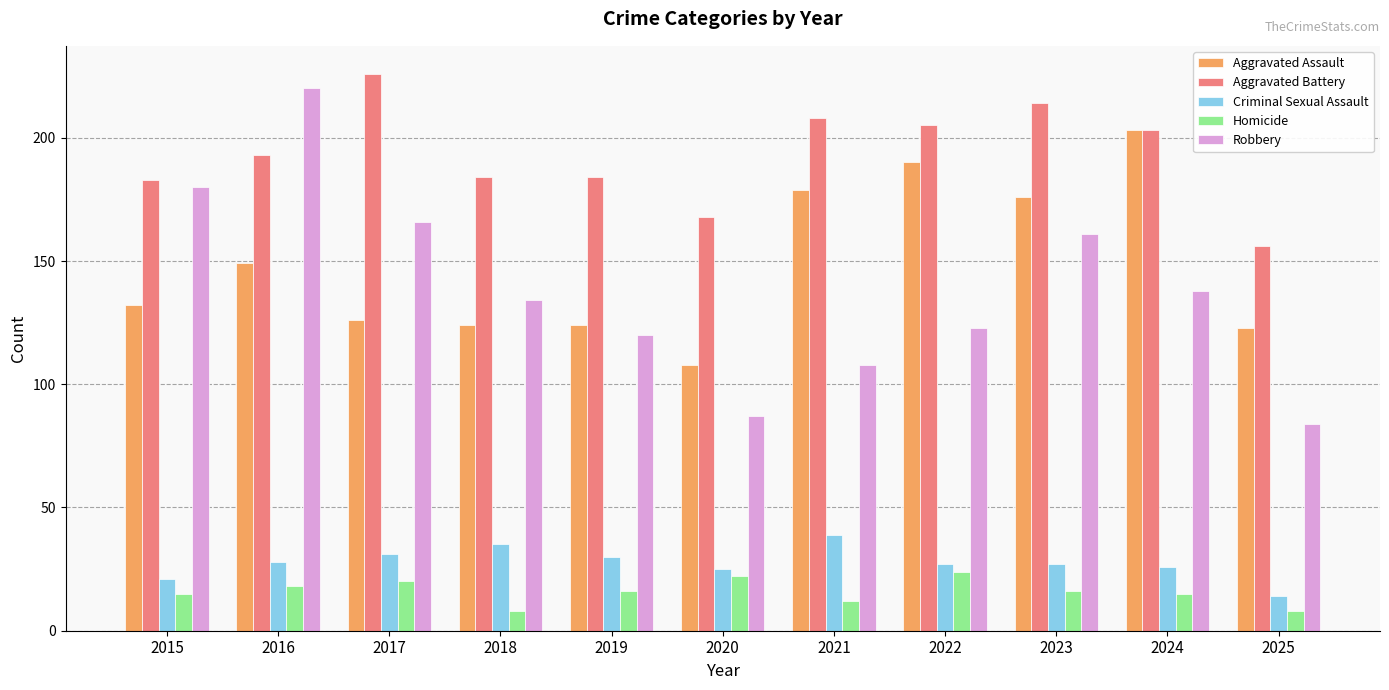

True or false: Aggravated Battery has a value of 58 at 2015.

False